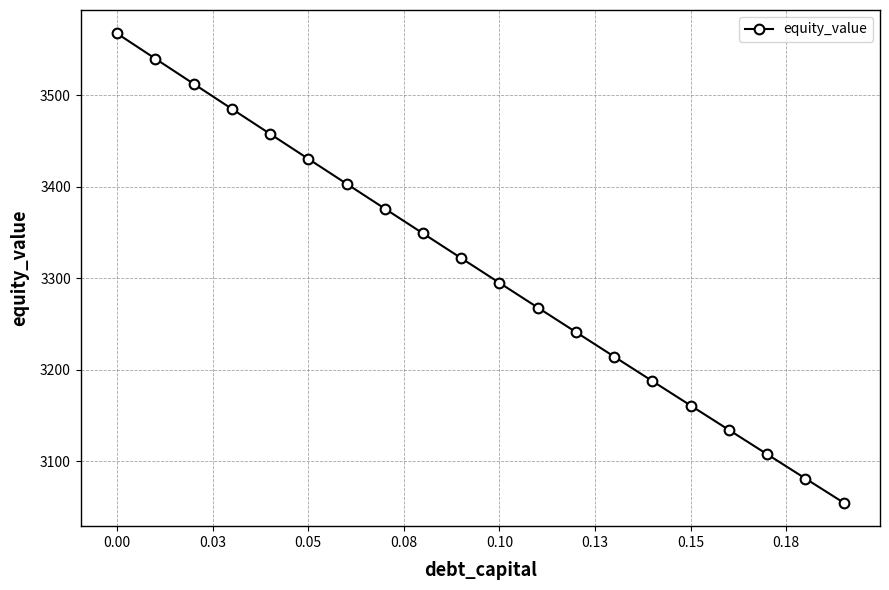

Is this an area chart (filled region under the line)?

No